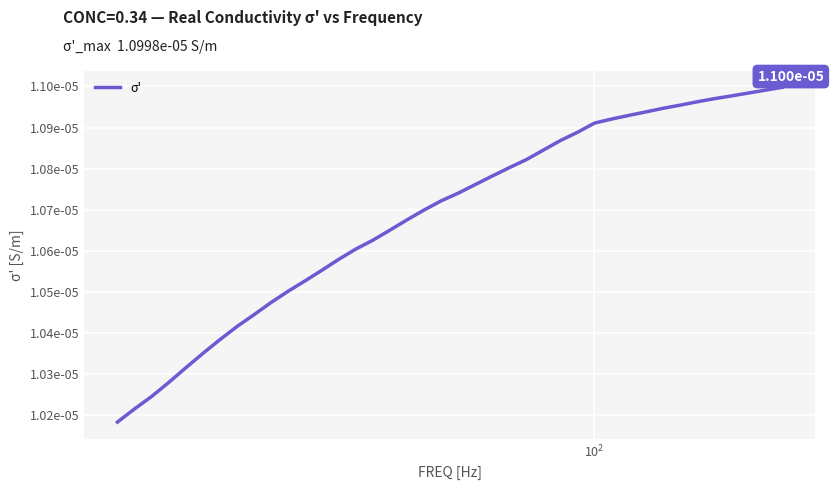

Does the chart have visible grid lines?

Yes